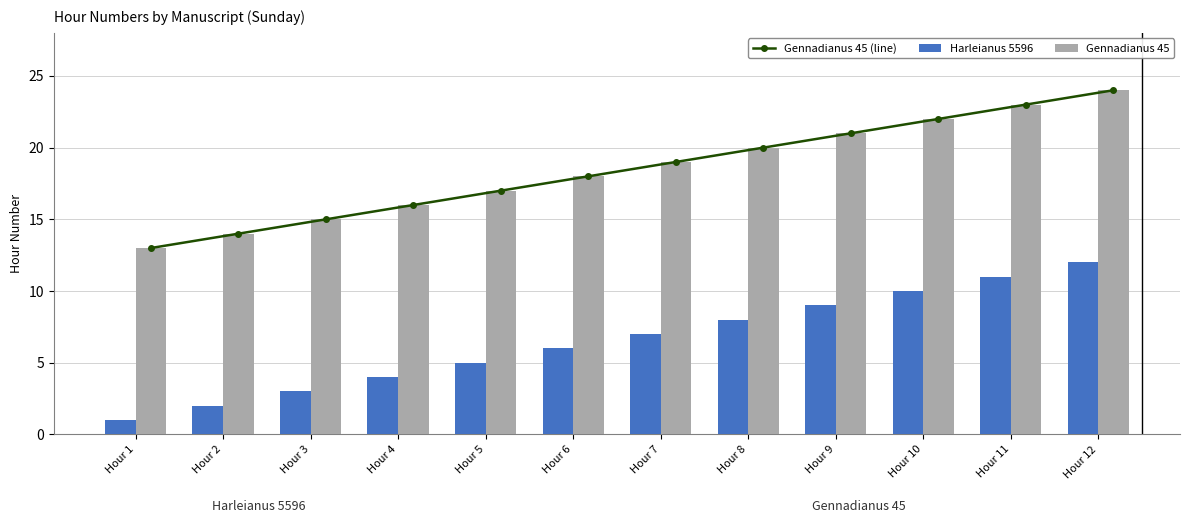

What are all the series names shown in the legend?

Gennadianus 45 (line), Harleianus 5596, Gennadianus 45